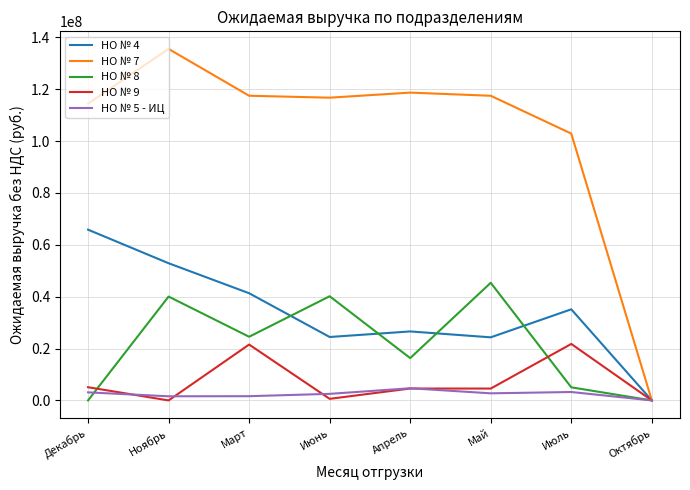

What position from the right is Май?

3